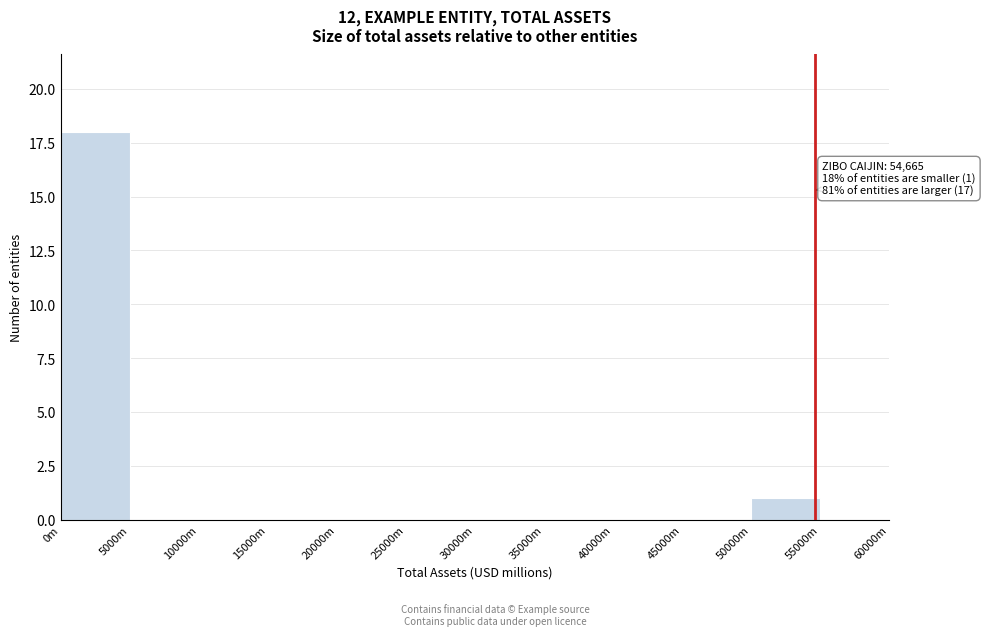

Reading right to left, extract all data points from this chart.

55000m=0	50000m=1	45000m=0	40000m=0	35000m=0	30000m=0	25000m=0	20000m=0	15000m=0	10000m=0	5000m=0	0m=18